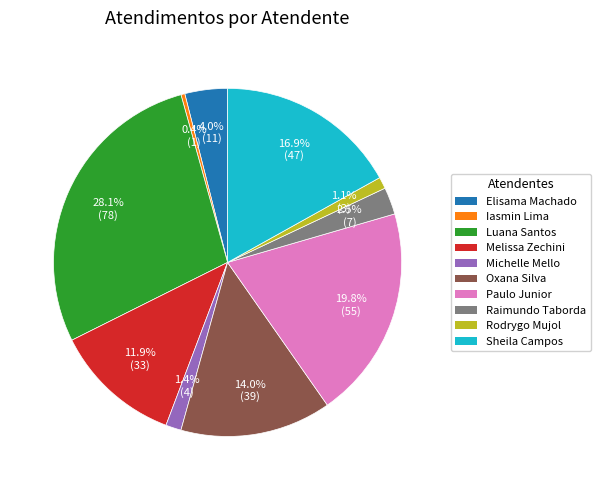

Is there a majority slice in this chart?

No